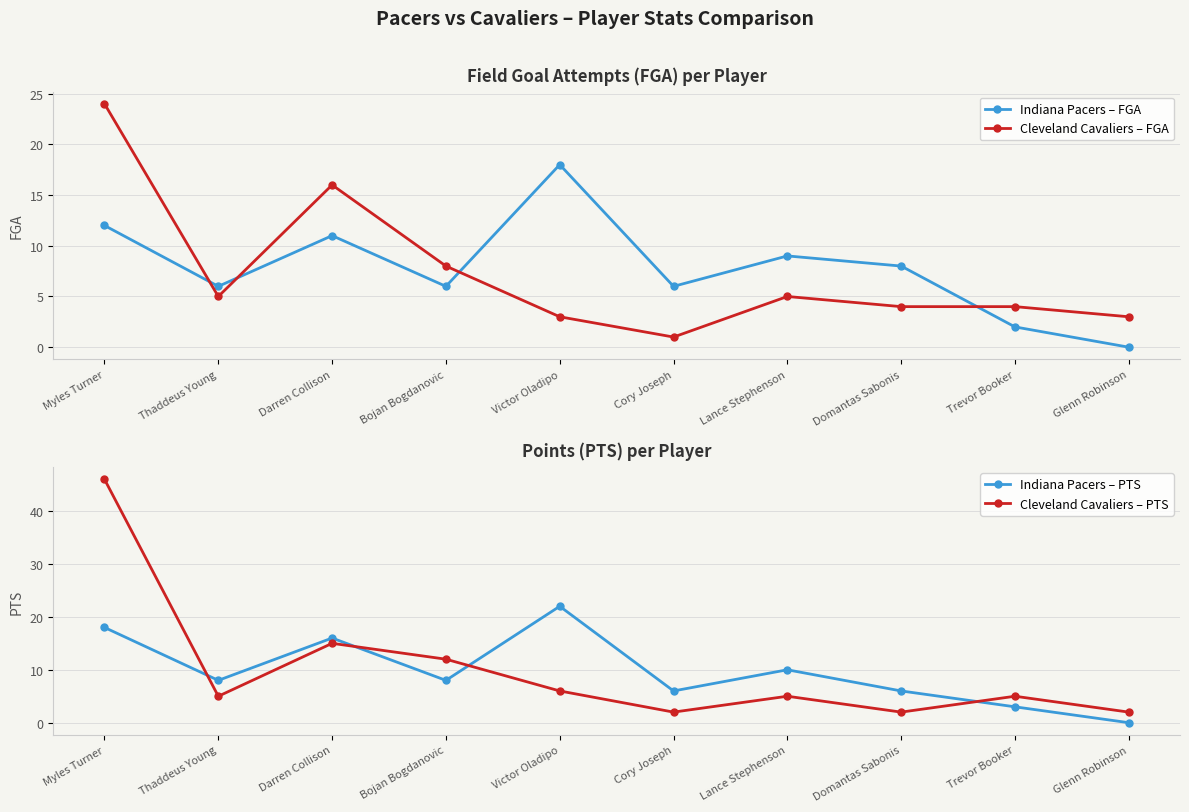

Which series has the widest spread of values?

Cleveland Cavaliers – PTS